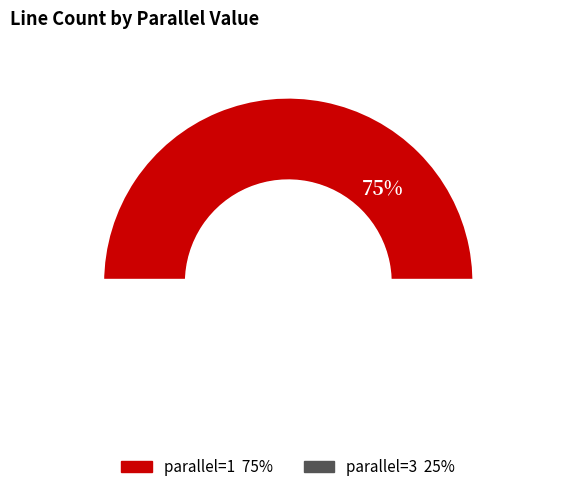

Rank the categories by value from lowest to highest.

3, 1